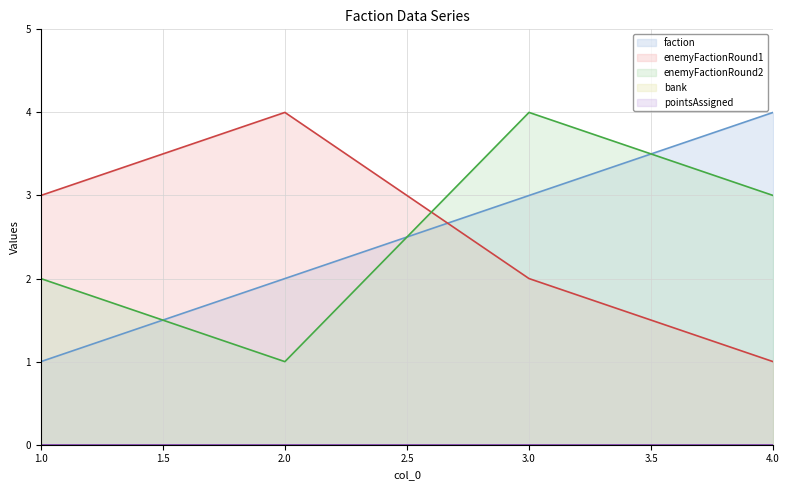

What is the approximate value of faction at 4.0?

4